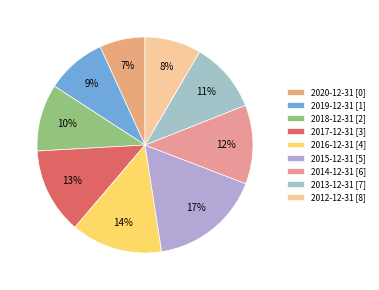

Which category has the biggest portion of the pie?

2015-12-31